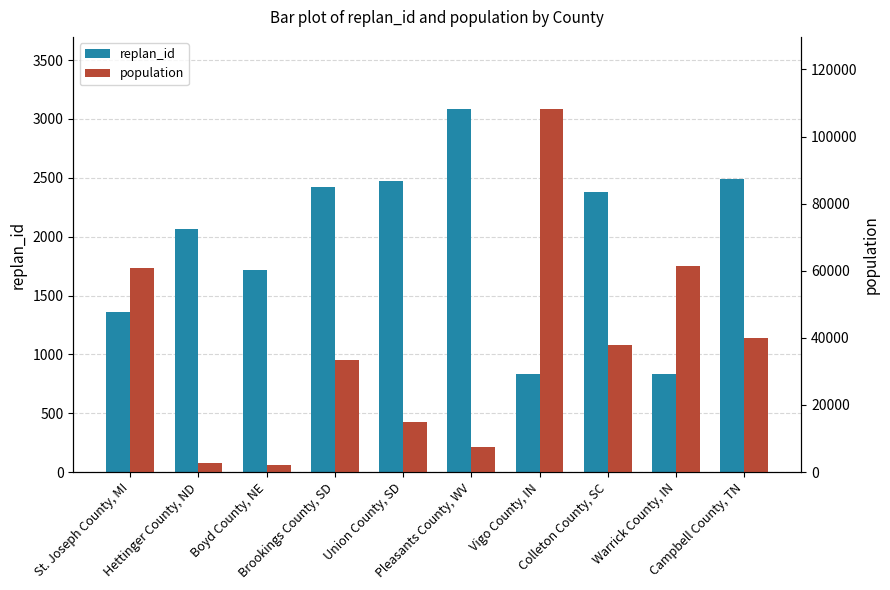

What value does the population series have at St. Joseph County, MI, to the nearest 10?

60920